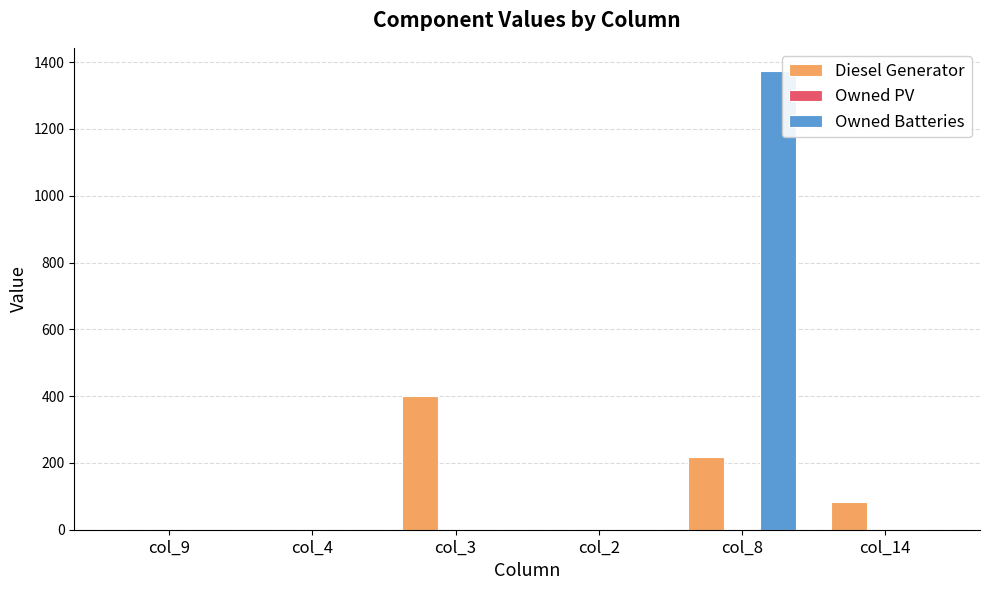

How many data points does each series have?

6